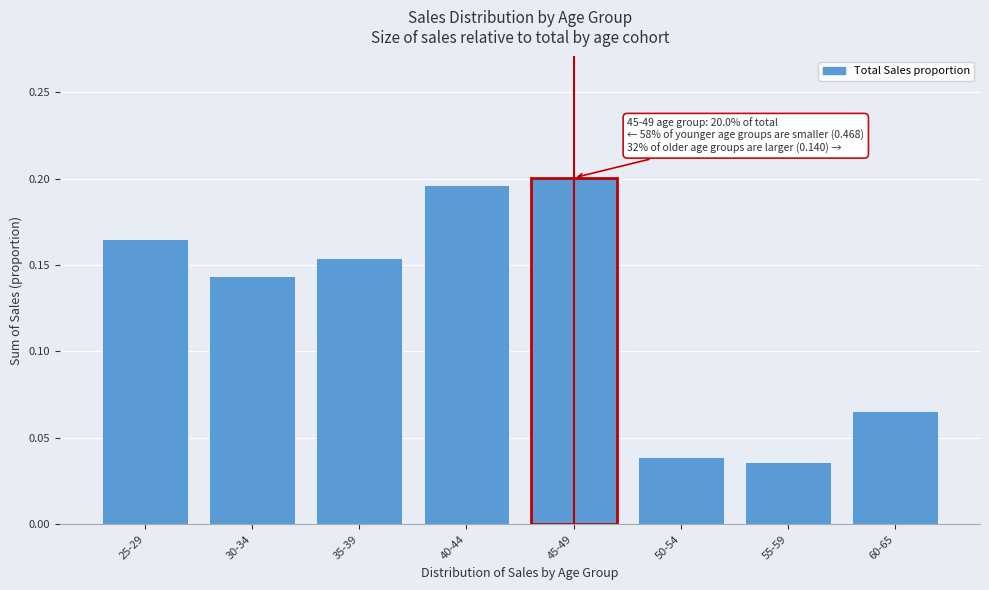

What is the sum of all values?

1.0